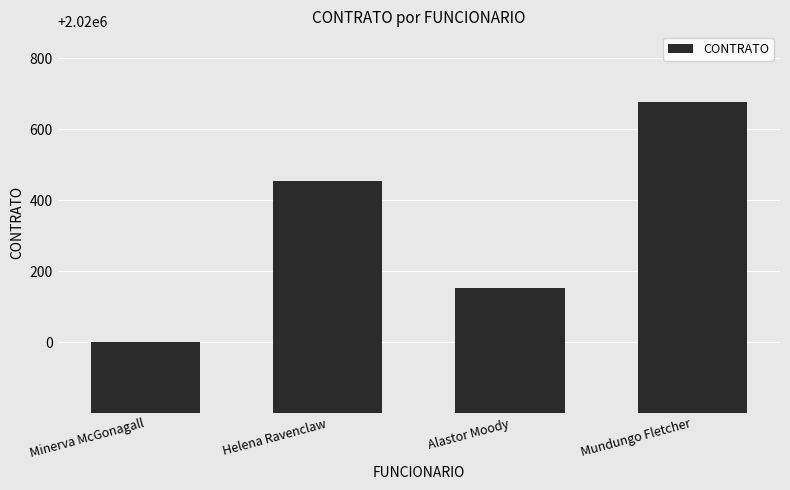

Does the chart contain any negative values?

No